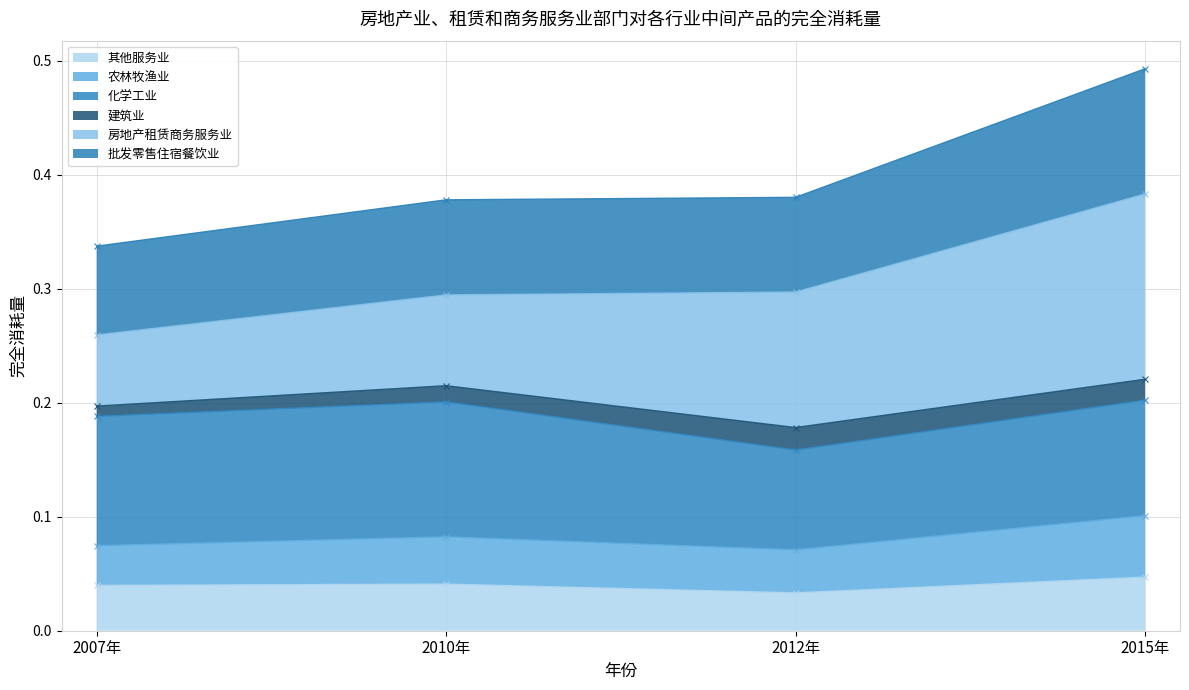

How many 其他服务业 values are between 0 and 1?

4